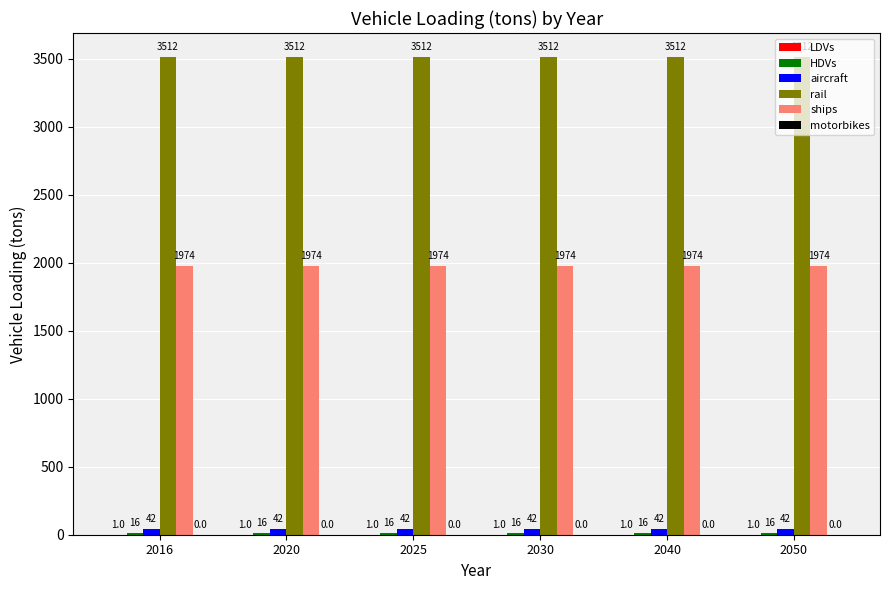

What is the greatest value displayed?

3512.4